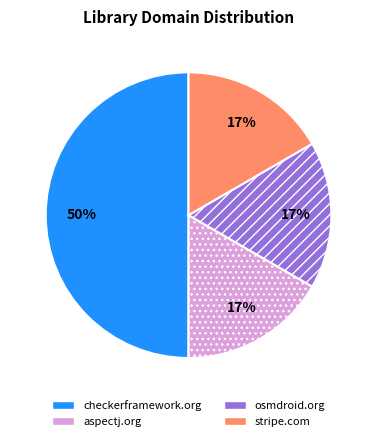

Is it true that checkerframework.org is 42% of the pie?

False